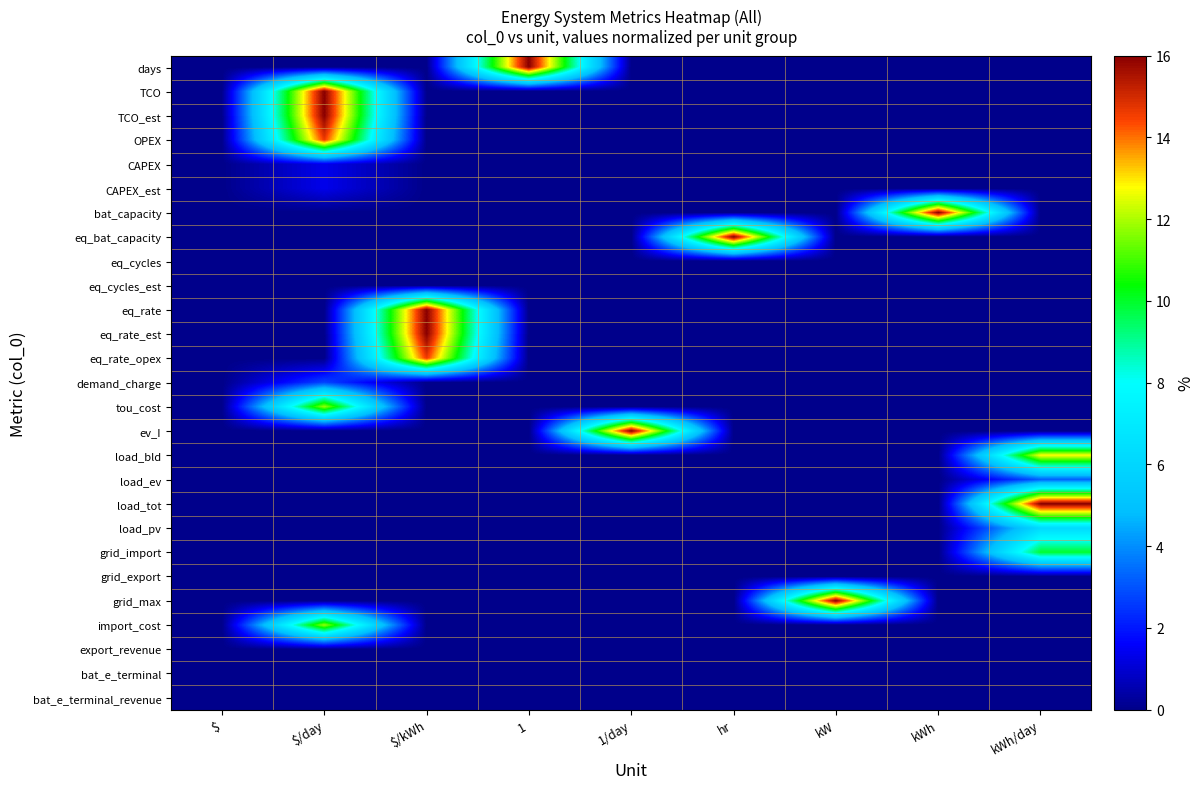

At which category does the chart reach its peak across all series?

1